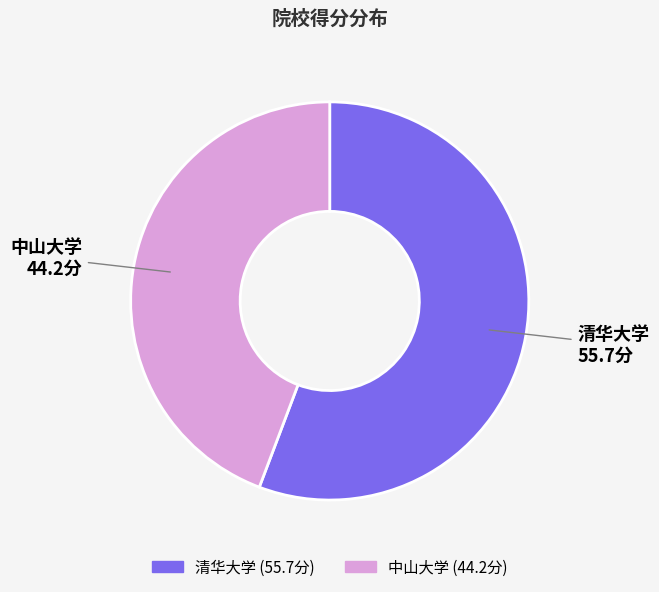

The 清华大学 slice represents 56% of the pie. True or false?

True